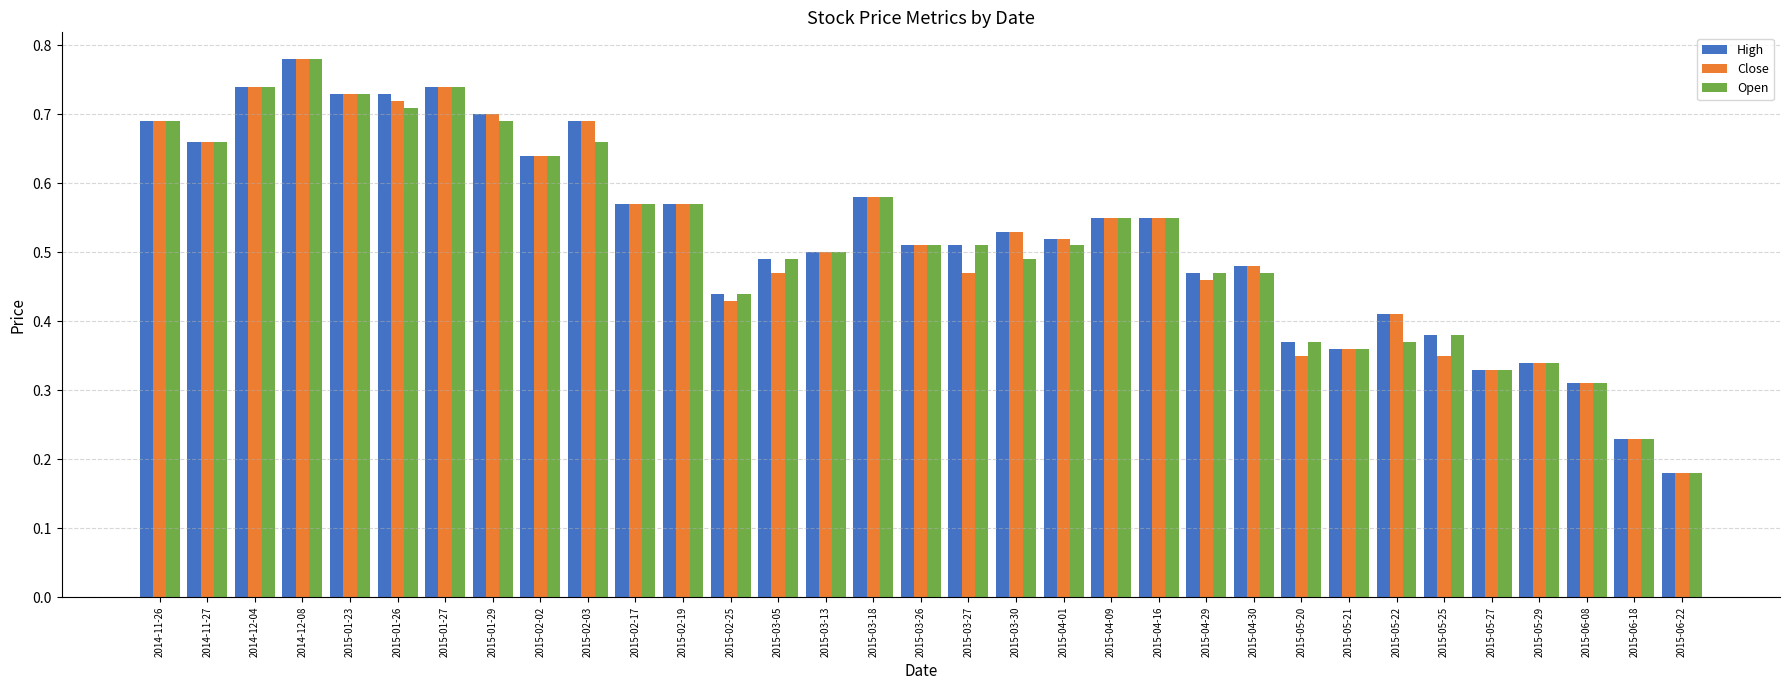

Which category has the highest value across all series?

2014-12-08